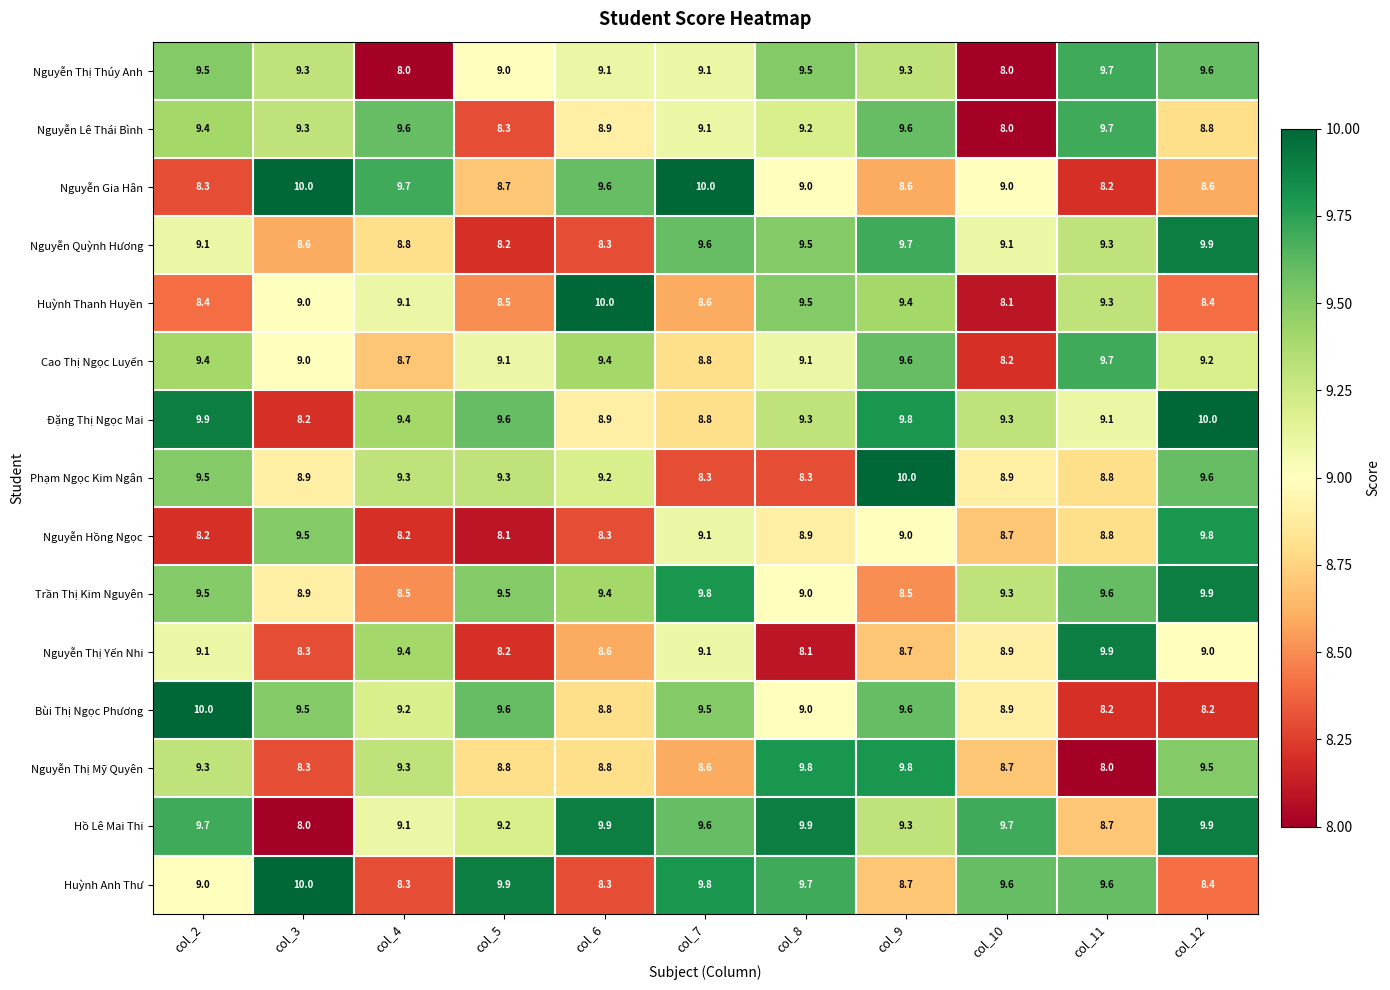

What is the maximum value shown in the chart?

10.0